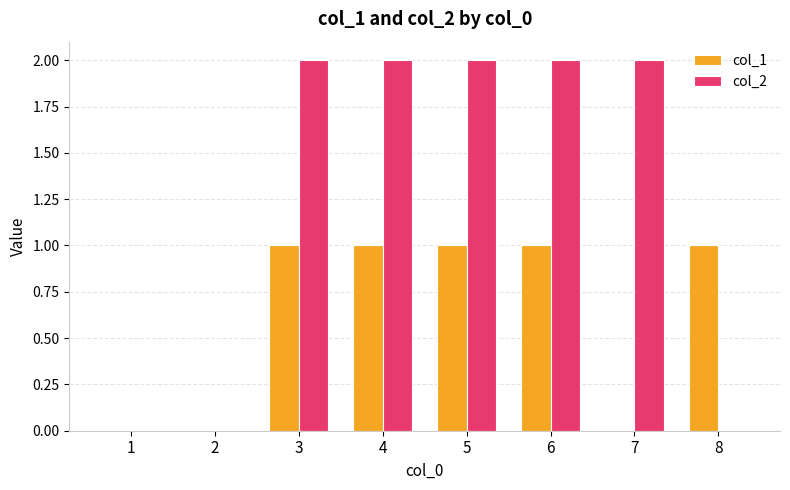

True or false: col_2 has a value of 1 at 4.

False